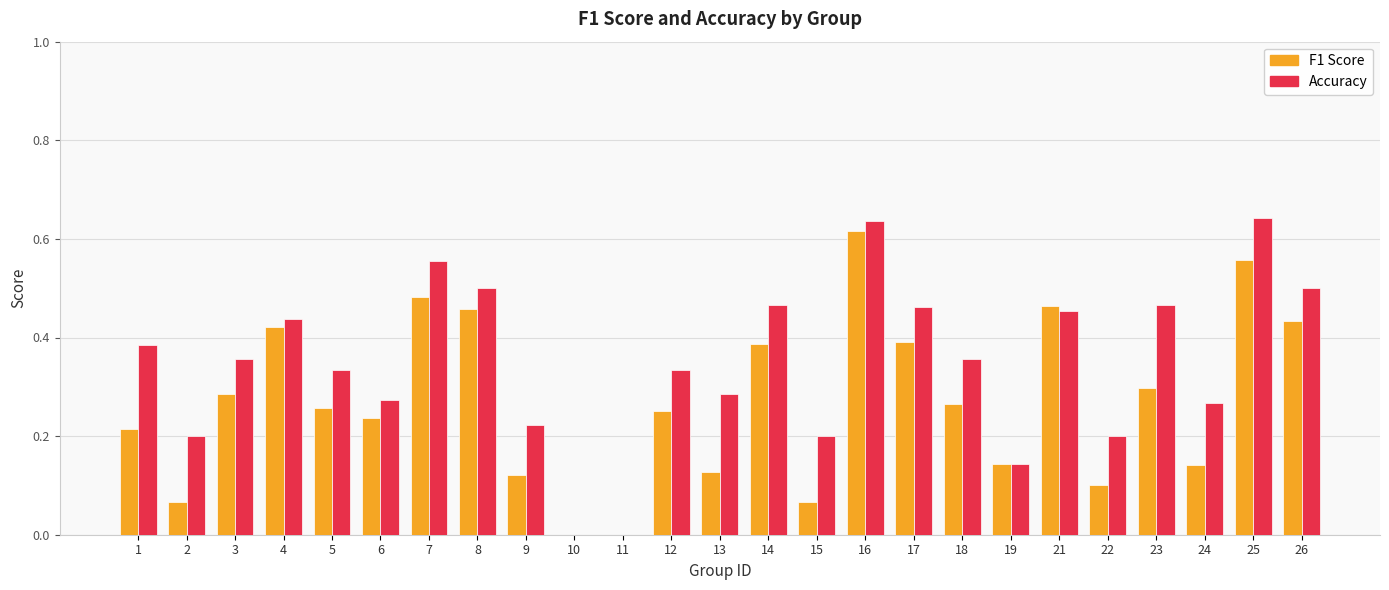

How many categories are shown in the chart?

25